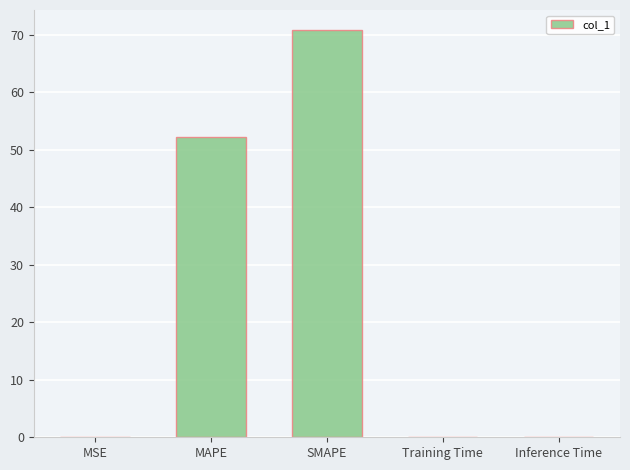

True or false: the data shows 107.9 at SMAPE.

False